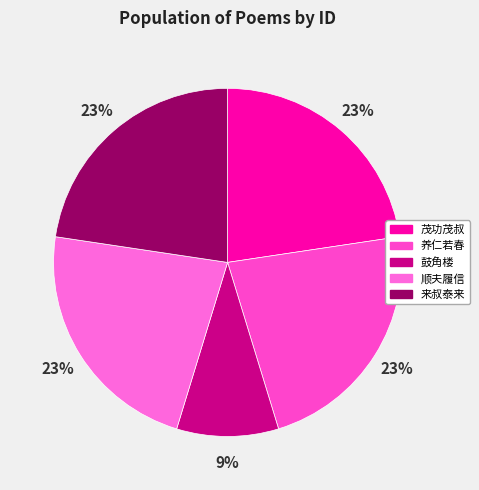

Count the number of slices in the pie.

5